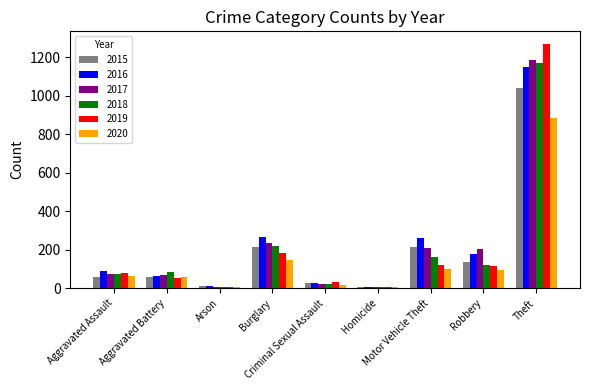

What is the sum of all 2019 values?

1866